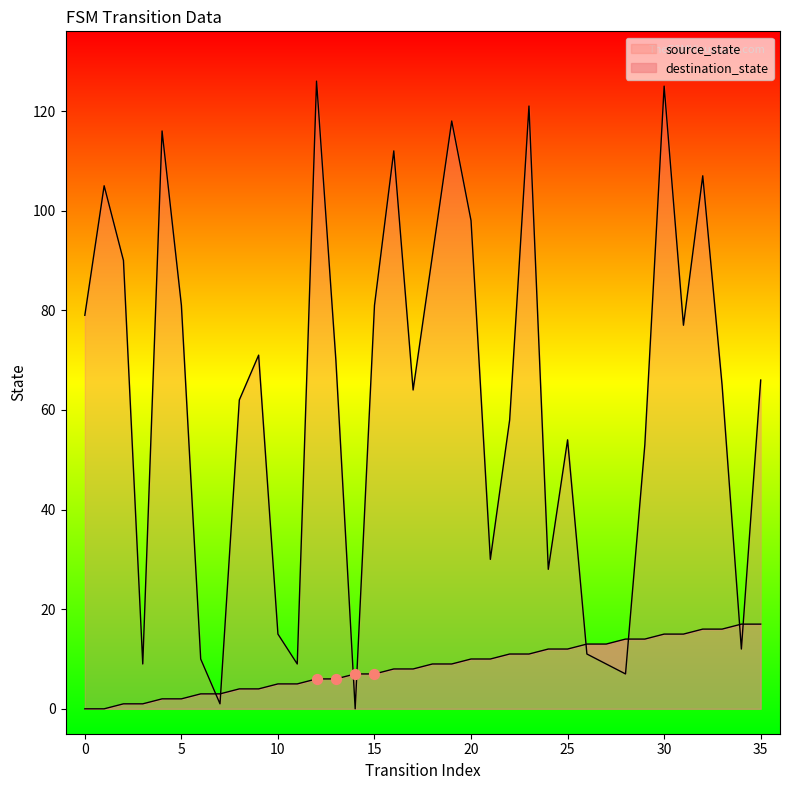

Is the value of destination_state at 13 greater than the value of source_state at 21?

Yes